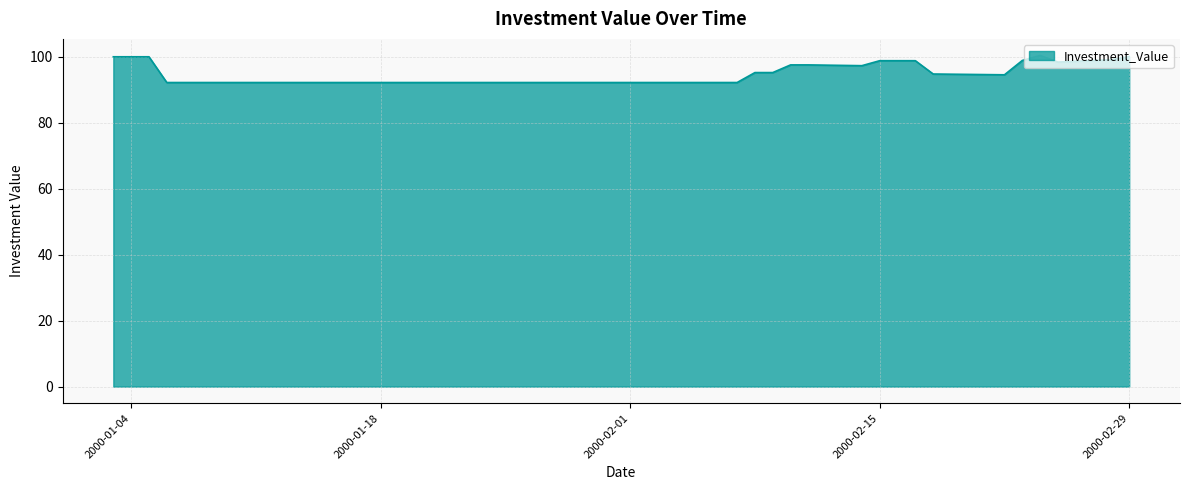

What is the smallest value displayed?

92.2